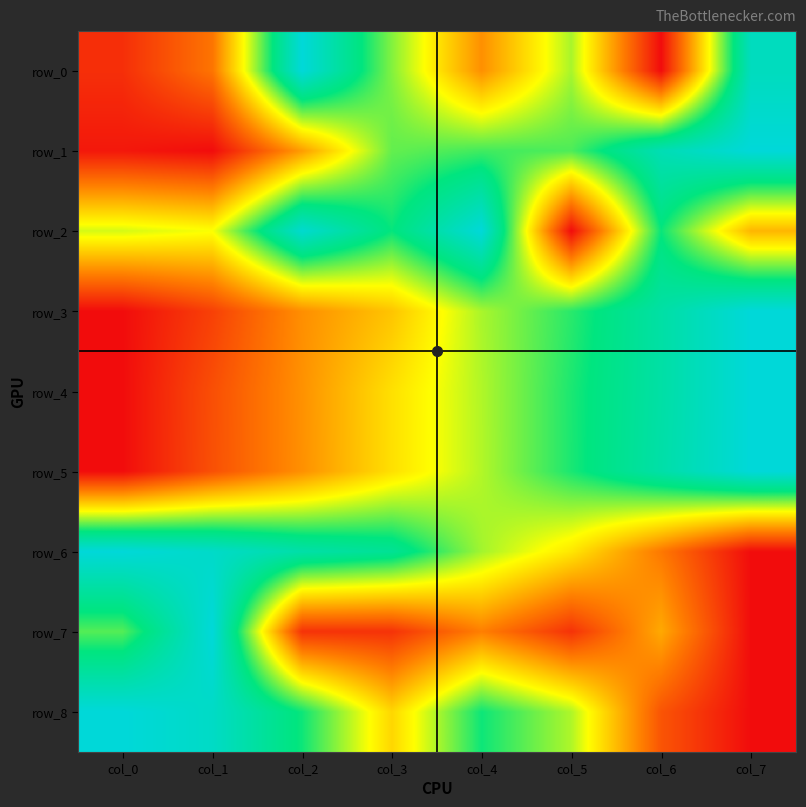

True or false: row_2 has a value of 1.0 at col_4.

True